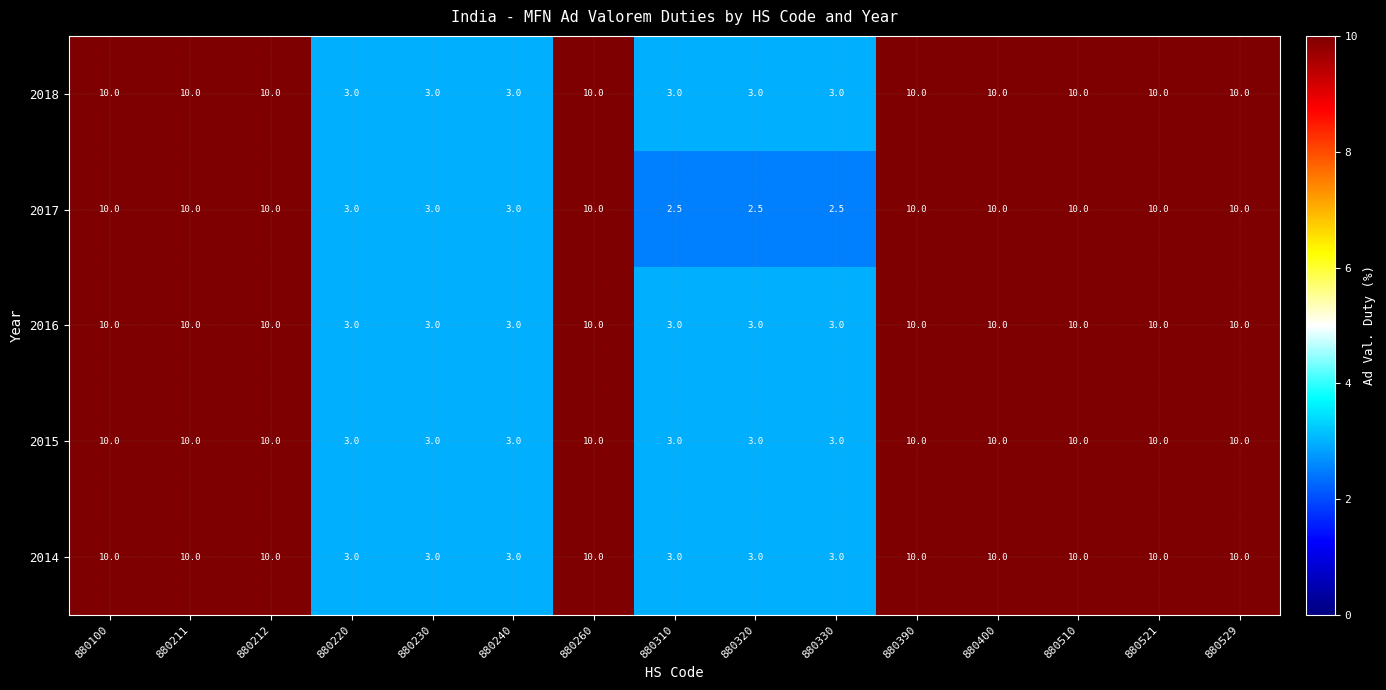

What value does the 2016 series have at 880230?

3.0